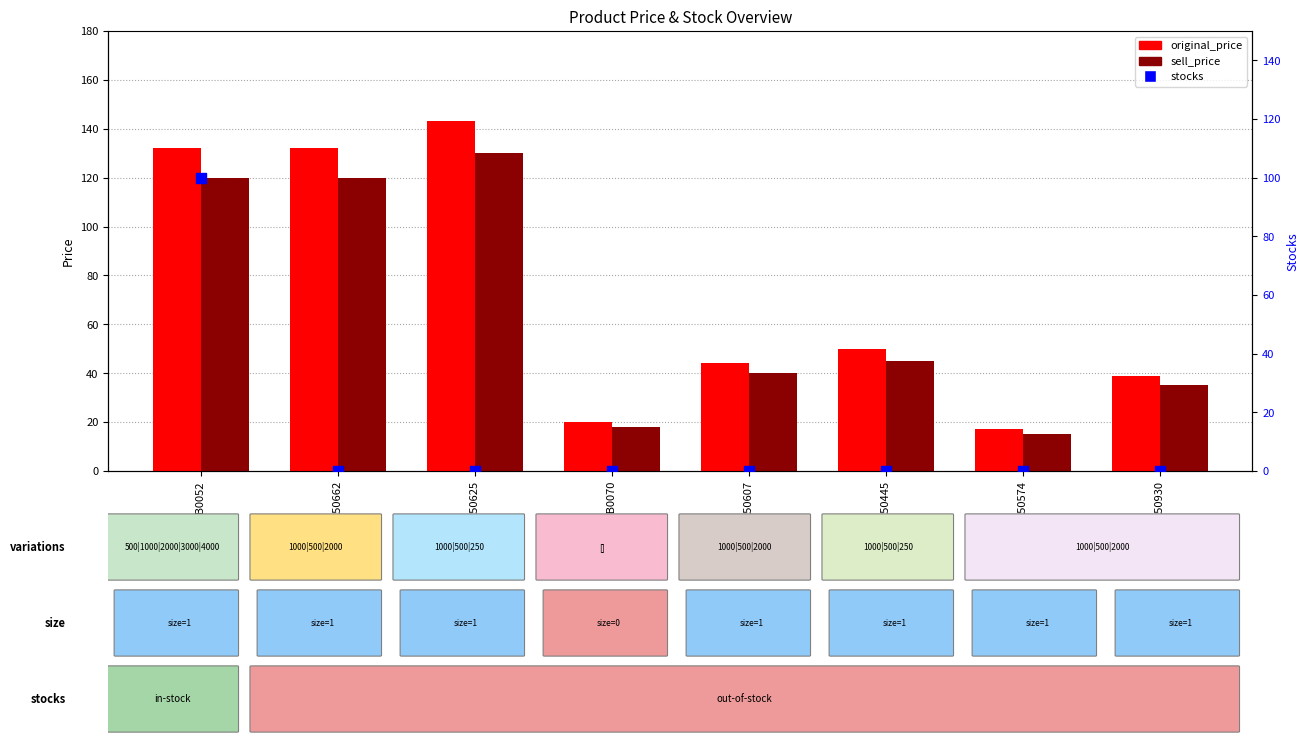

What is the total value across all series at SB0070?

38